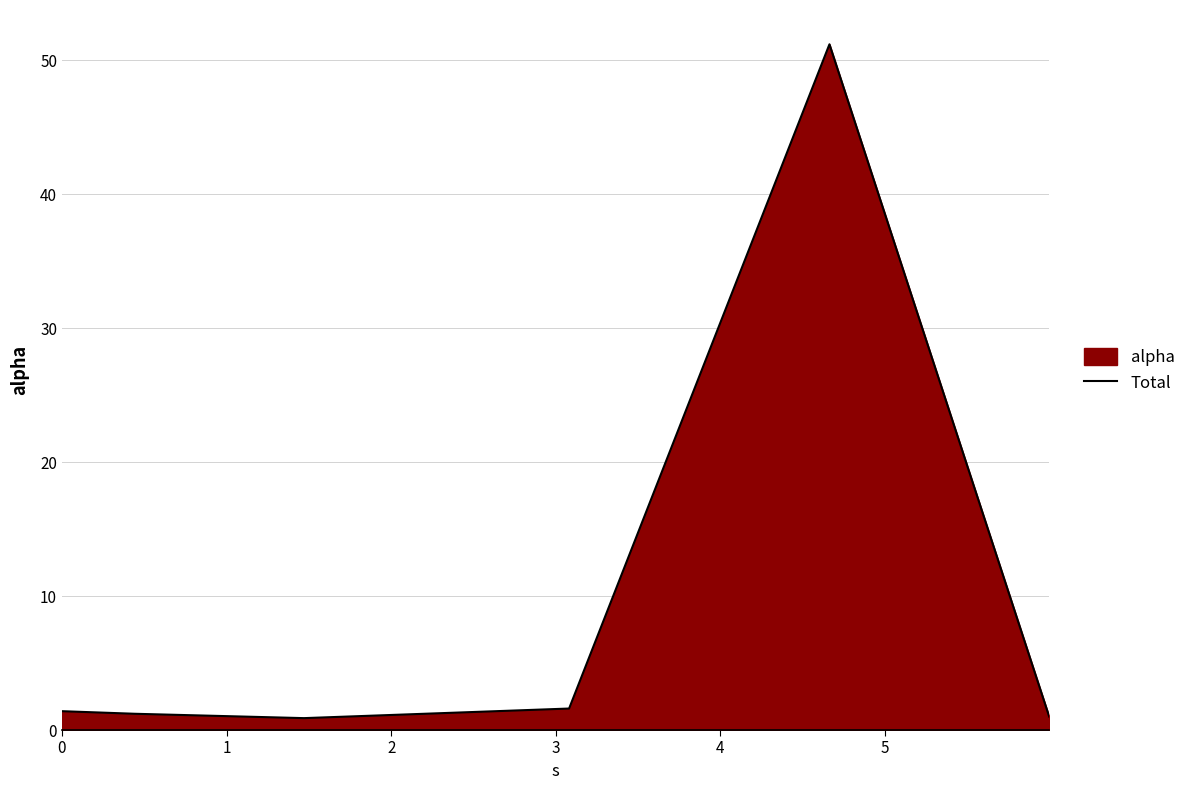

What is the maximum value shown in the chart?

51.2